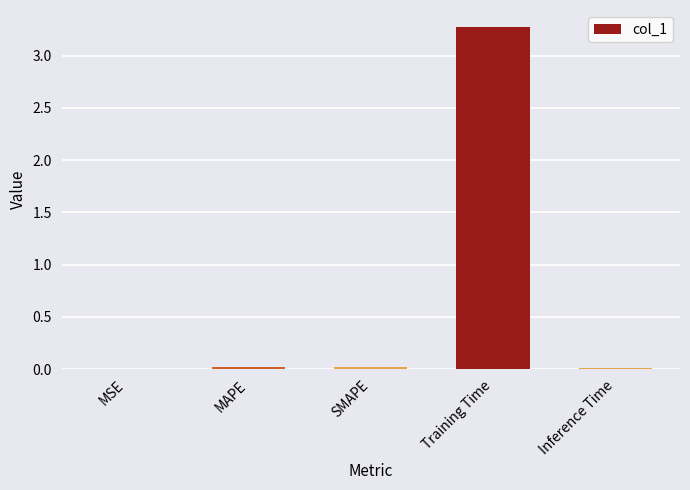

The chart shows a value of 0.0 at SMAPE. True or false?

True